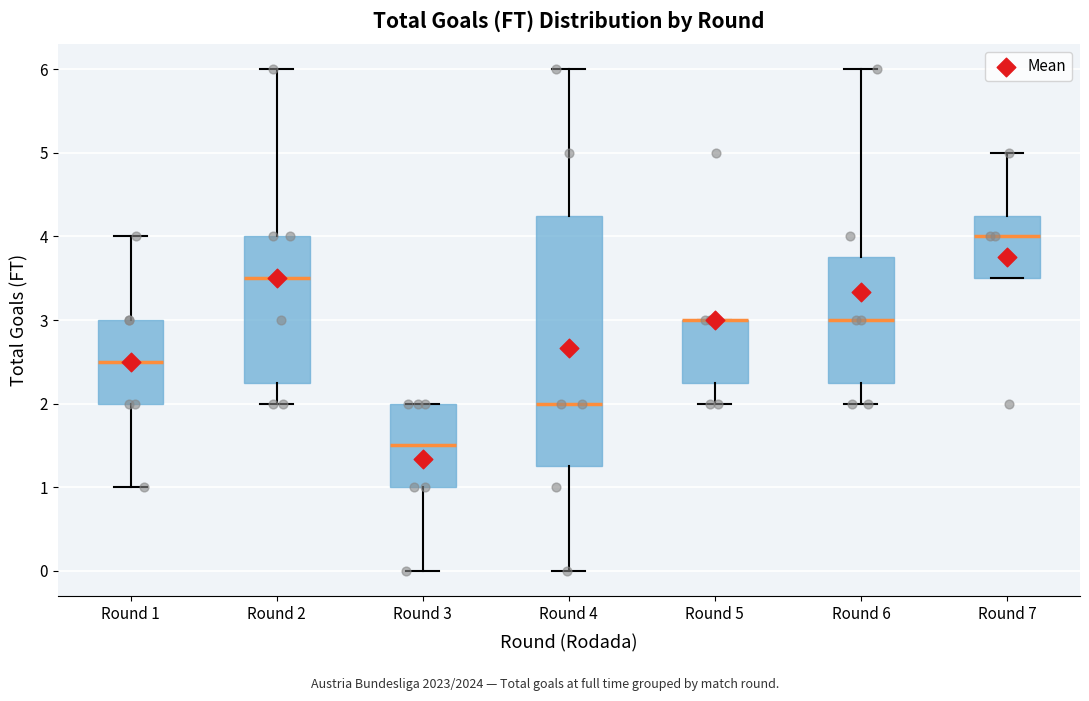

Which box is the tallest, from its lower edge to its upper edge?

Round 4